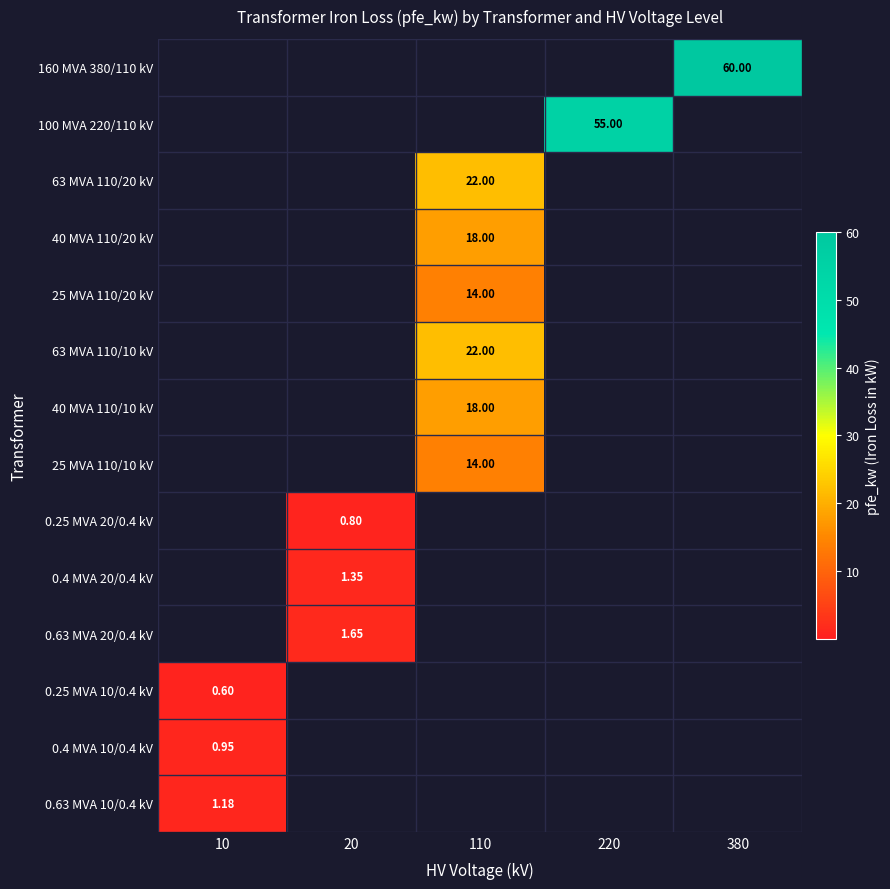

Which has a higher value, 20 or 10?

20